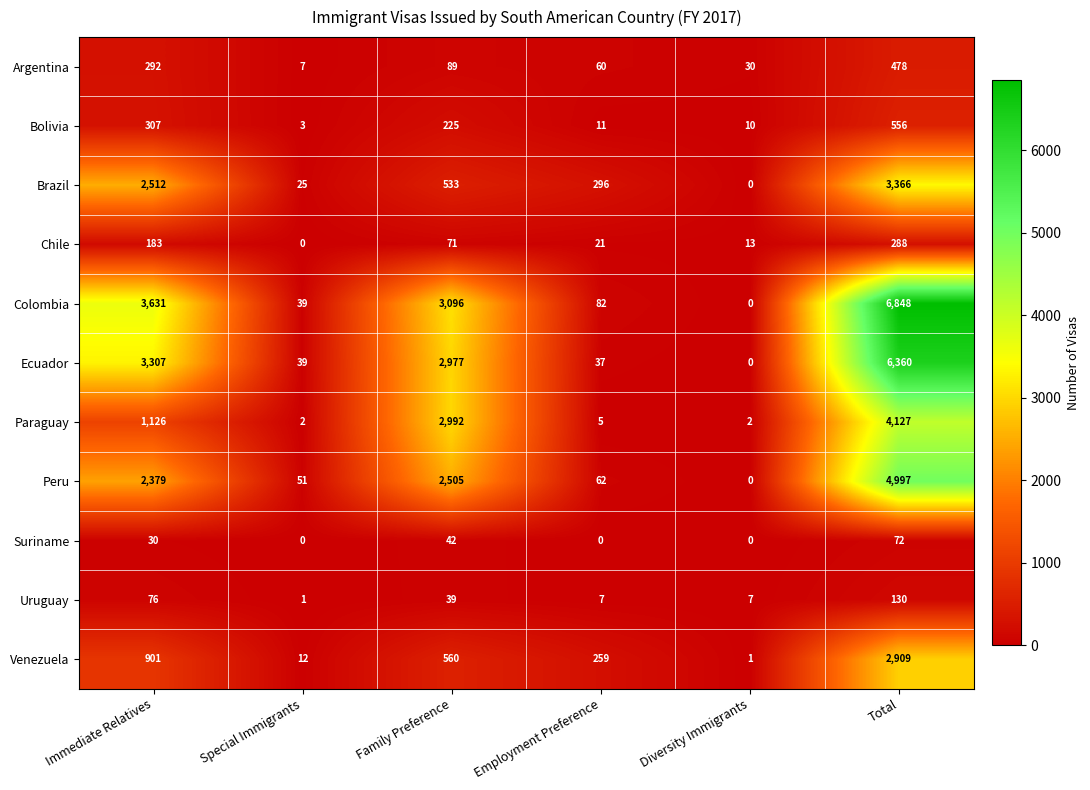

At which category is the sum across all series the highest?

Total